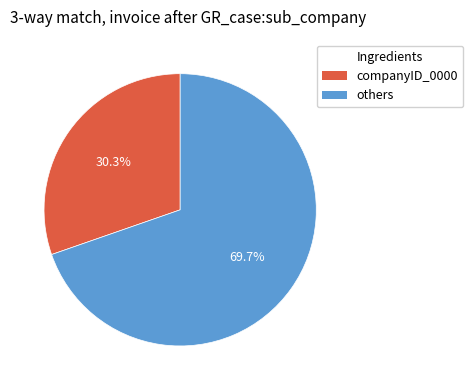

Is there a majority slice in this chart?

Yes